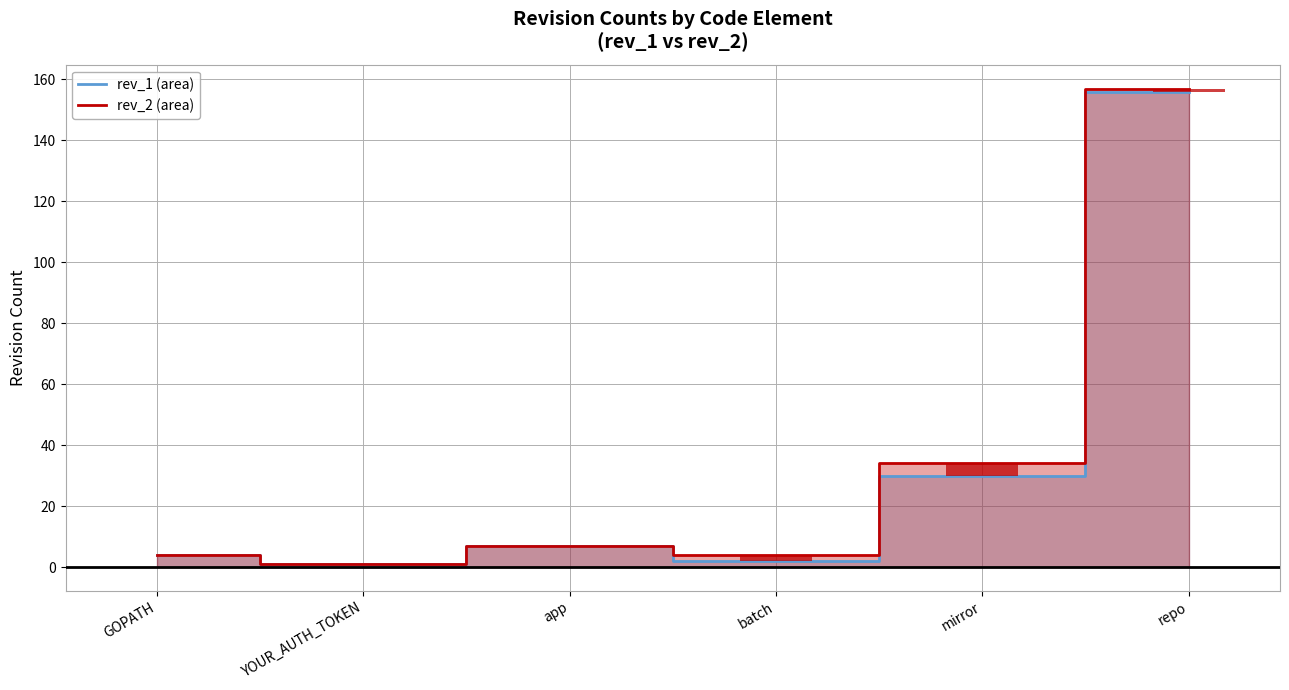

Which series has the largest total across all categories?

rev_2